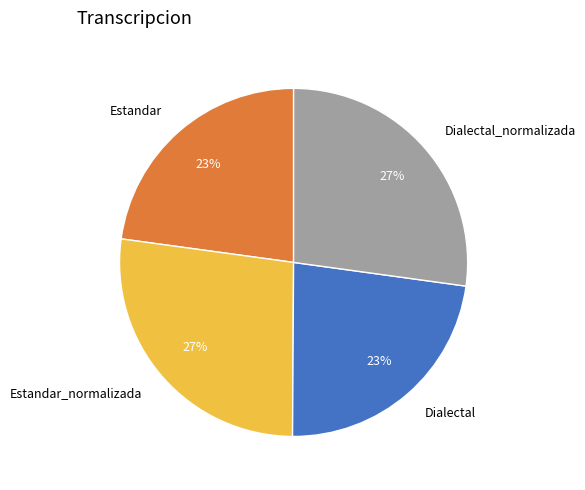

Count the number of slices in the pie.

4